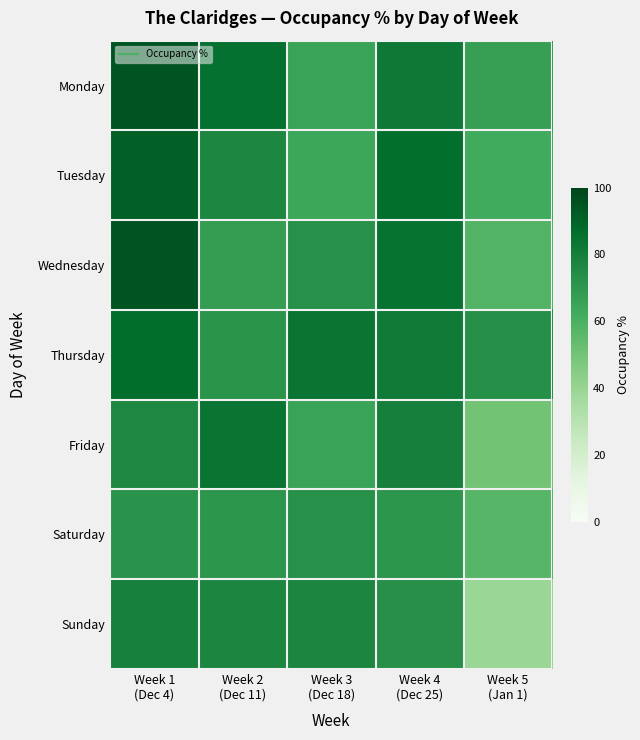

At which category is the sum across all series the highest?

Week 1
(Dec 4)